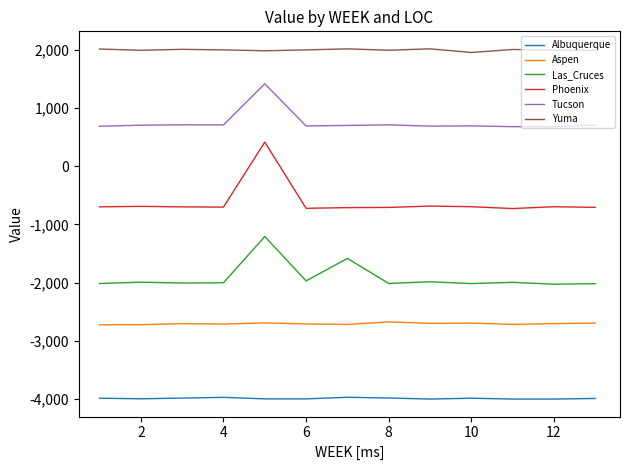

What is the minimum value for Yuma?

1960.7